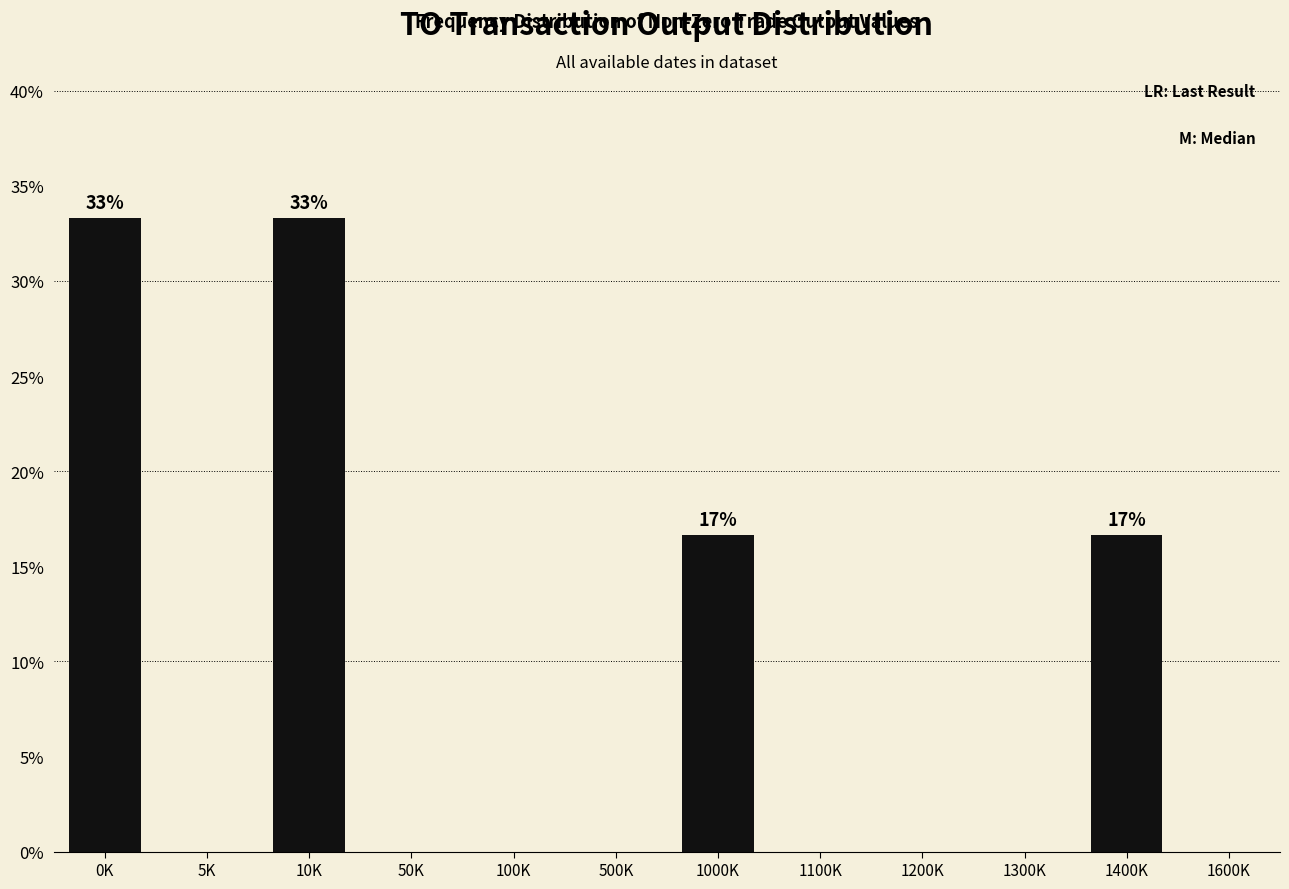

Between 1200K and 0K, which is larger?

0K